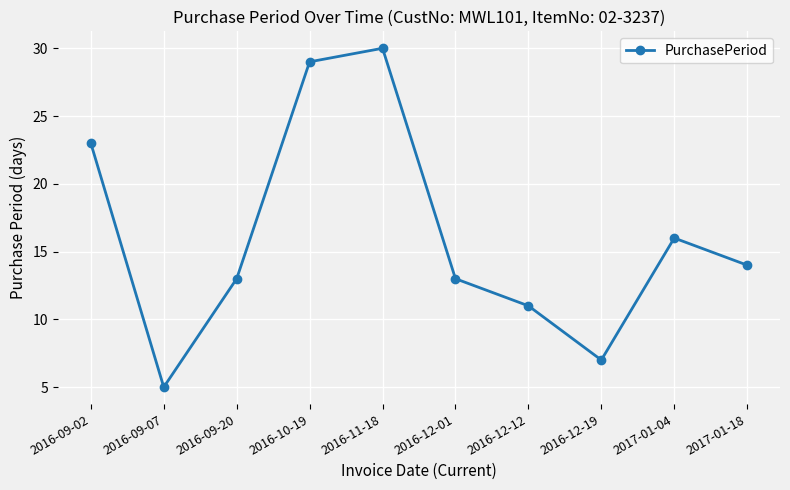

At which category does the data reach its first local peak?

2016-11-18